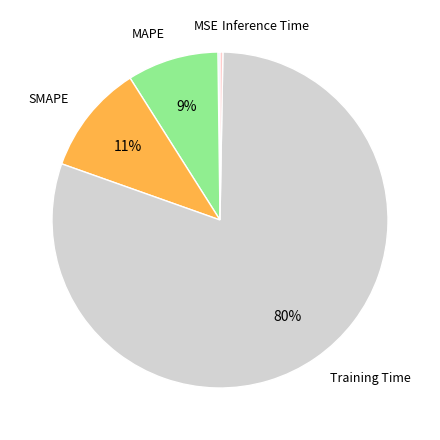

To the nearest percent, what is the difference between the largest and smallest slice percentages?

80%